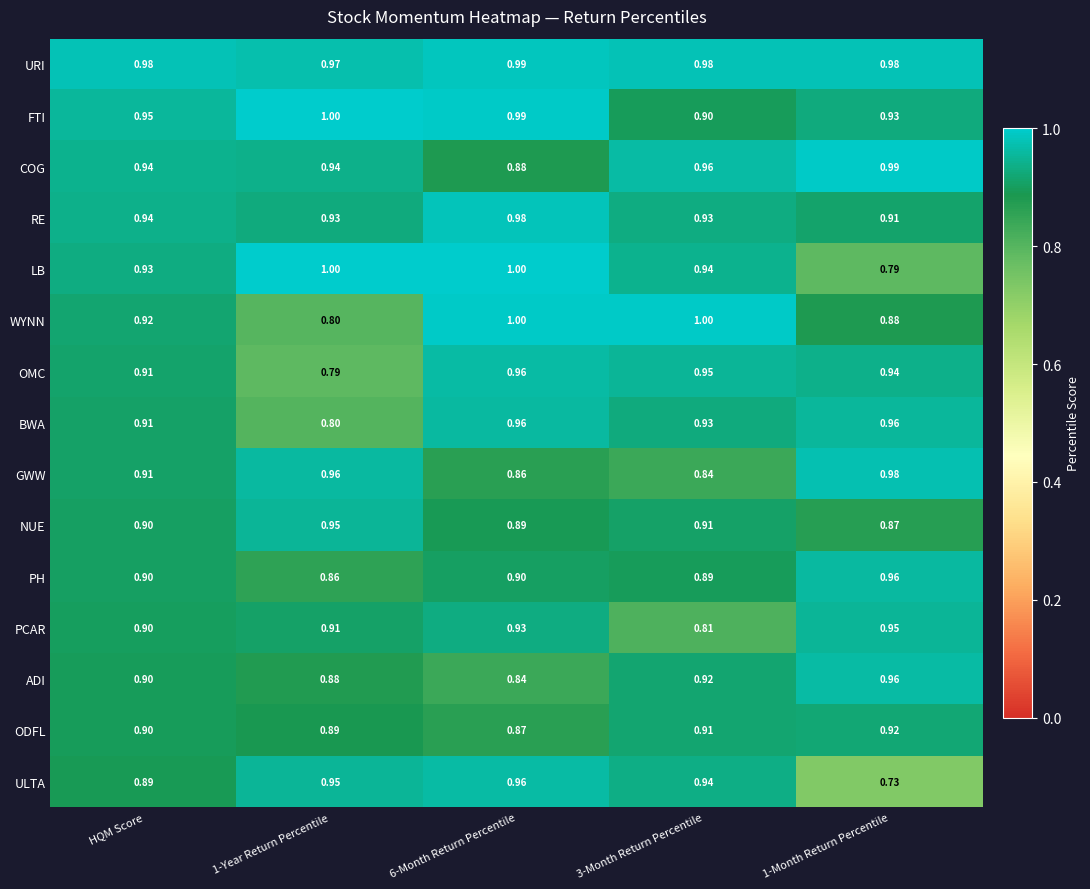

Which series has the largest total across all categories?

URI